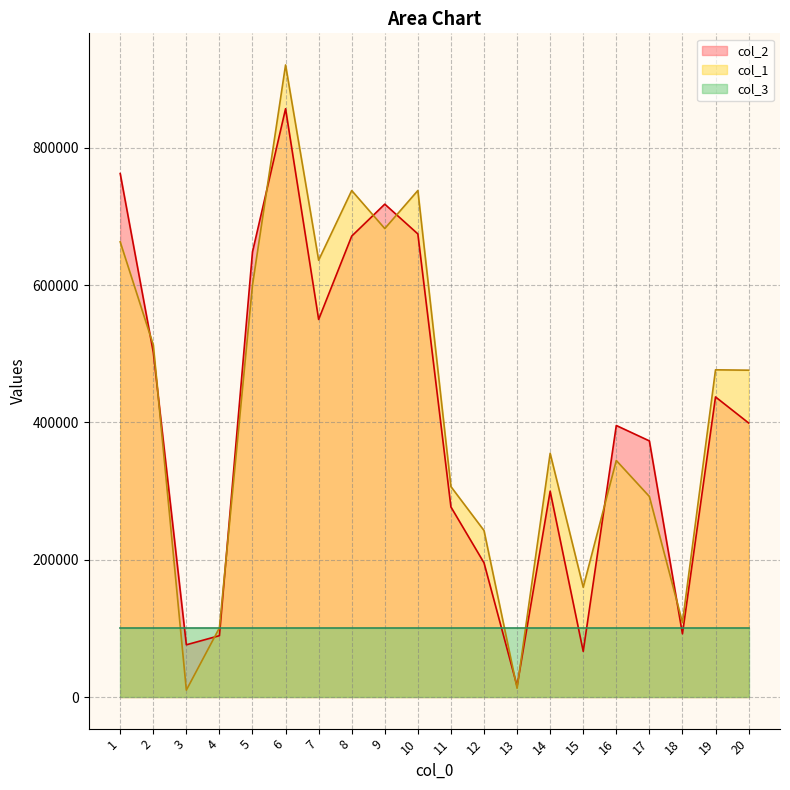

What is the value of the col_2 point at the 4th from the left?

89385